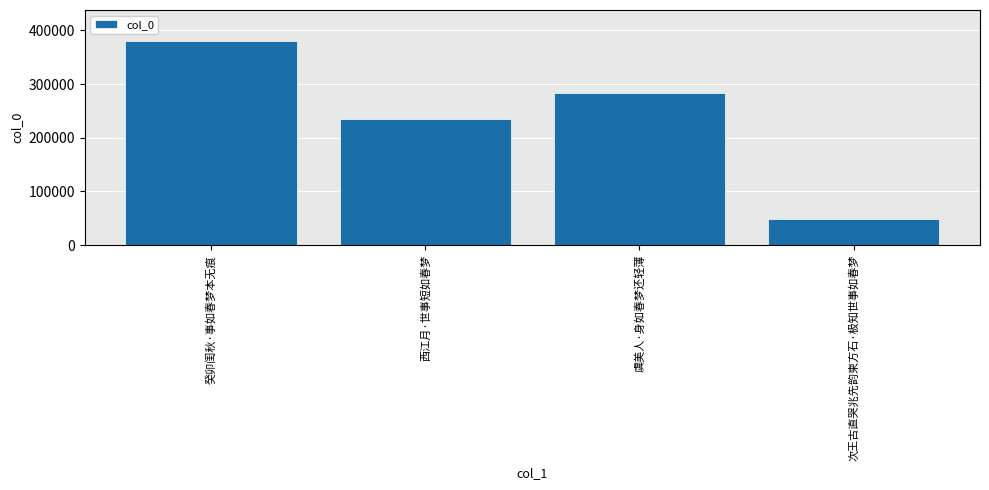

At which category does the chart reach its minimum across all series?

次王古直哭兆先韵柬方石·极知世事如春梦